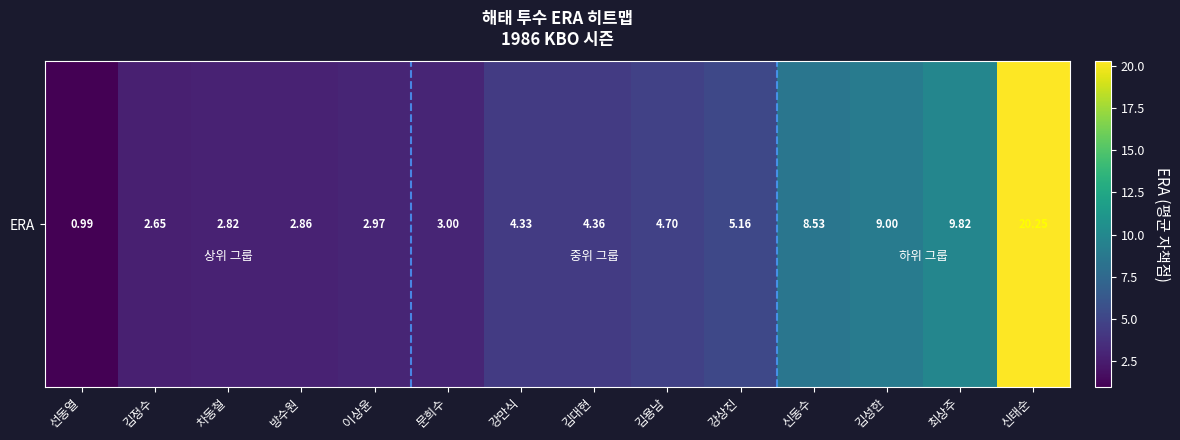

How many data points does each series have?

14